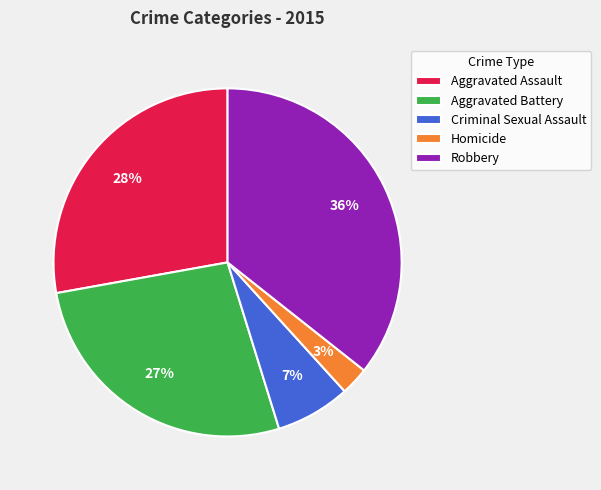

Is there any slice that represents more than half of the pie?

No